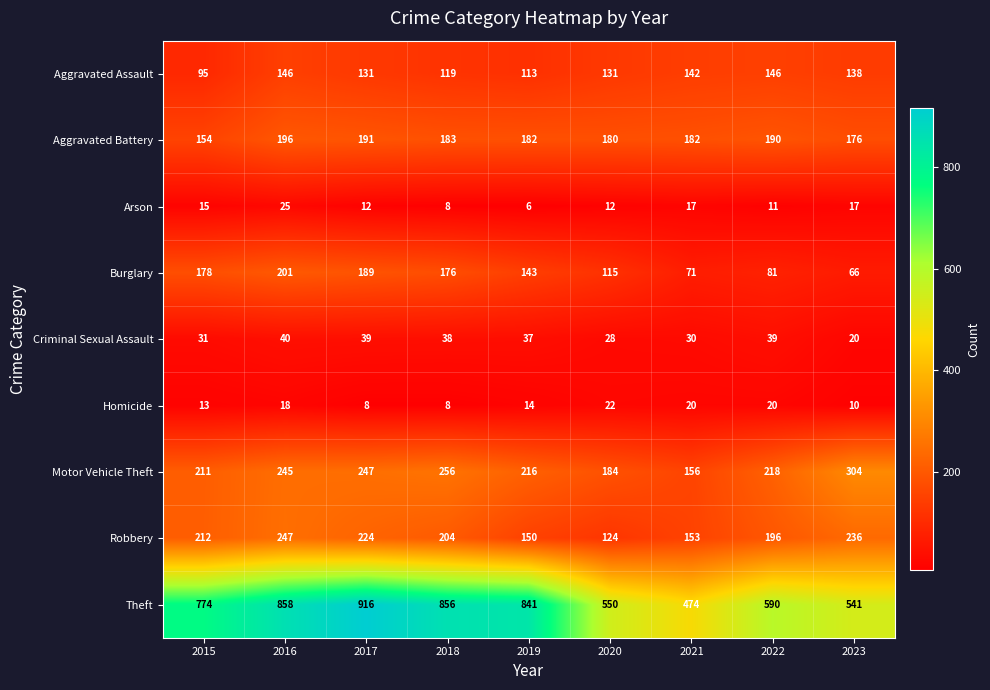

What is the average value of the Theft series?

711